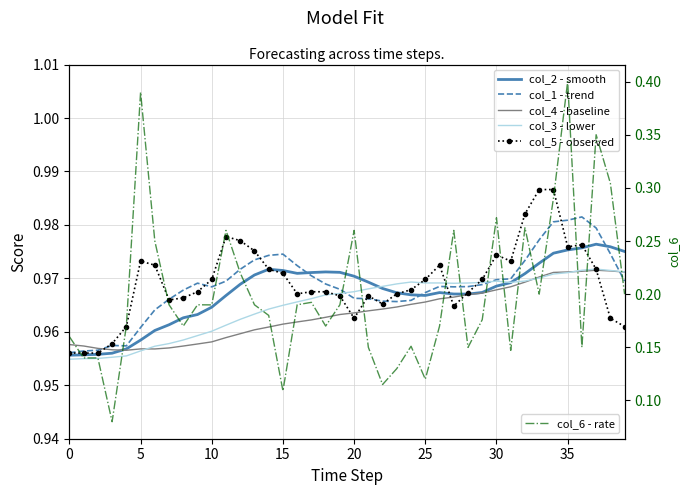

At 19, list the series in order from largest to smallest.

col_2 - smooth, col_1 - trend, col_3 - lower, col_5 - observed, col_4 - baseline, col_6 - rate